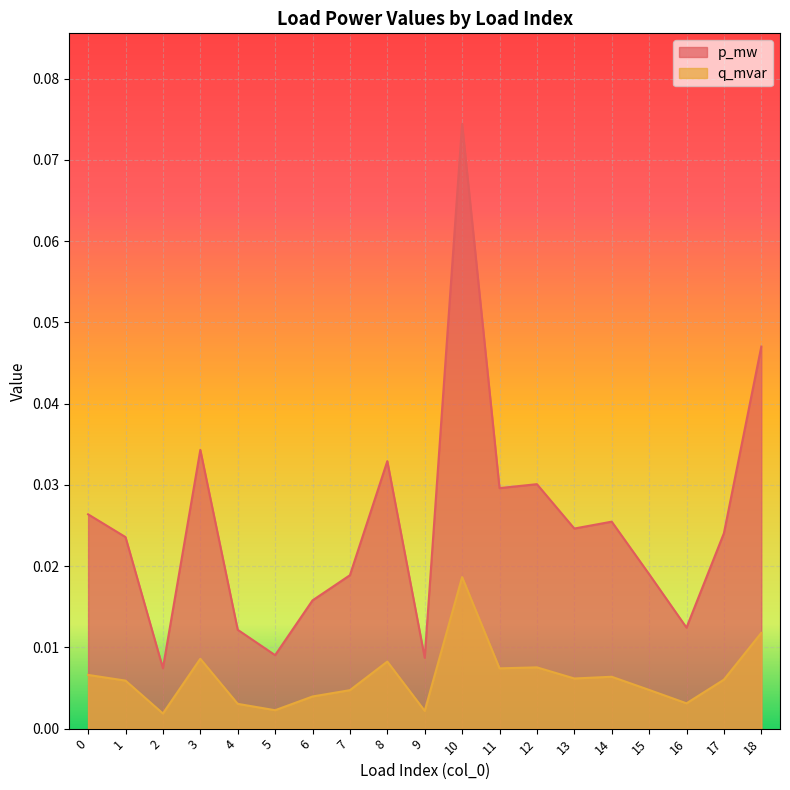

Reading left to right, what are all the values shown in this chart?

p_mw: 0.0	0.0	0.0	0.0	0.0	0.0	0.0	0.0	0.0	0.0	0.0	0.0	0.0	0.0	0.0	0.0	0.0	0.0	0.0
q_mvar: 0.0	0.0	0.0	0.0	0.0	0.0	0.0	0.0	0.0	0.0	0.1	0.0	0.0	0.0	0.0	0.0	0.0	0.0	0.0